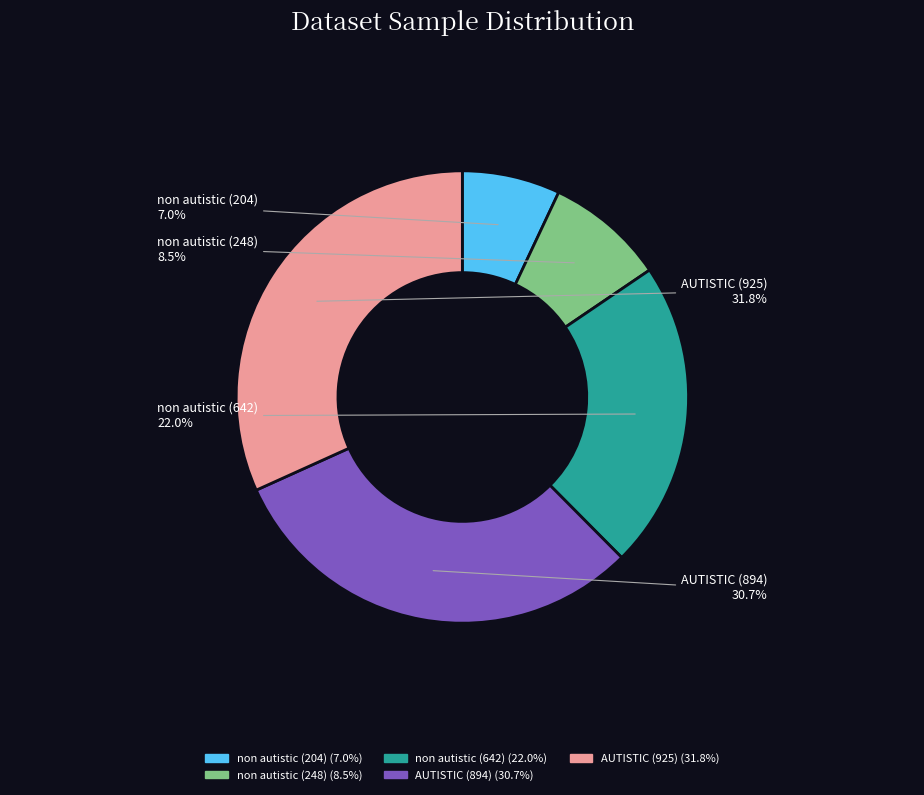

Does any single category account for the majority?

No